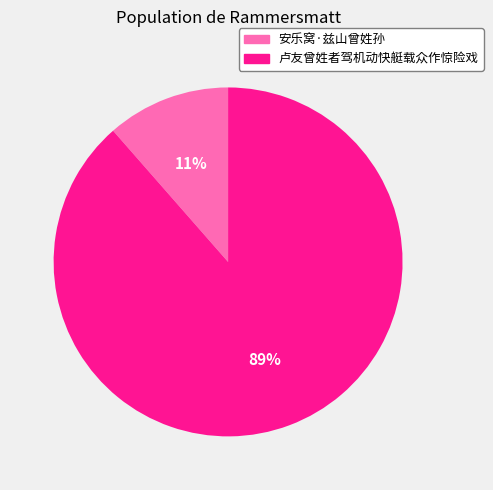

True or false: 卢友曾姓者驾机动快艇载众作惊险戏 accounts for 89% of the total.

True